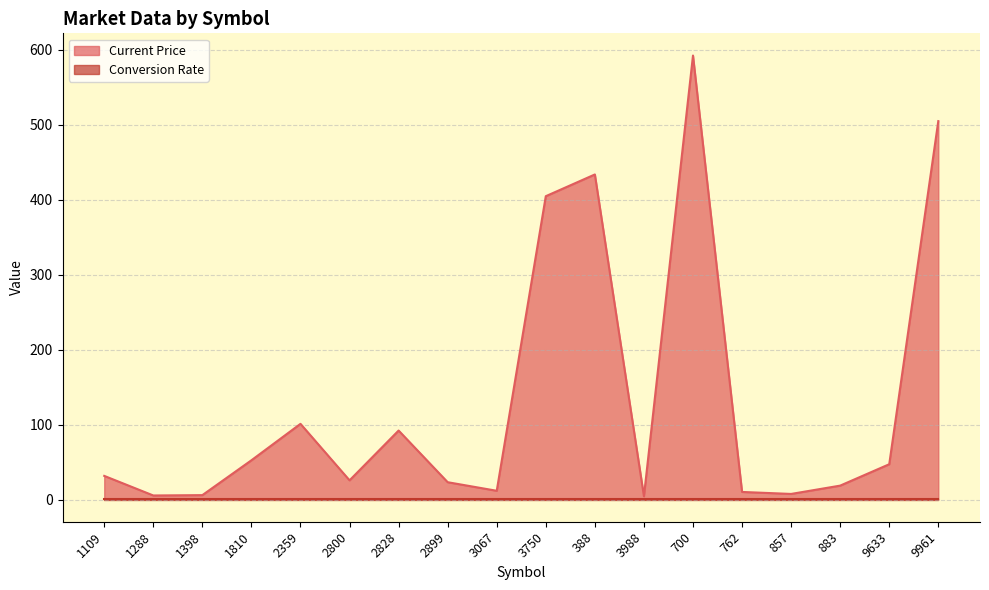

Count the number of categories in the chart.

18